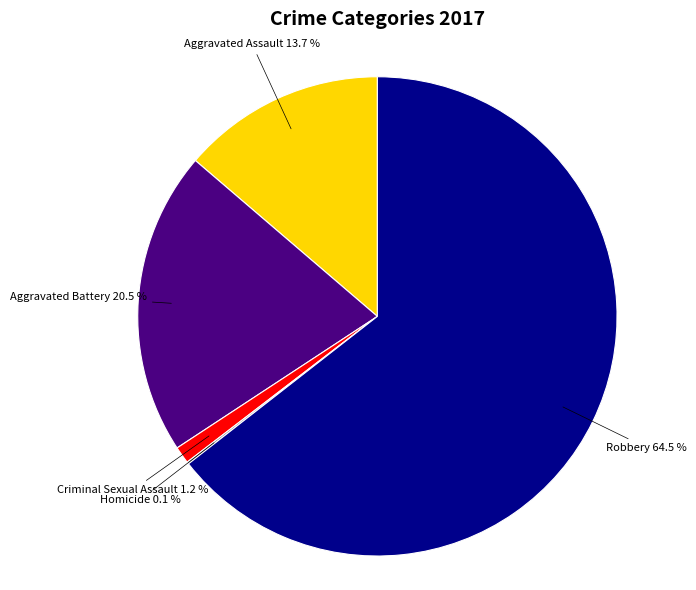

Is there any slice that represents more than half of the pie?

Yes